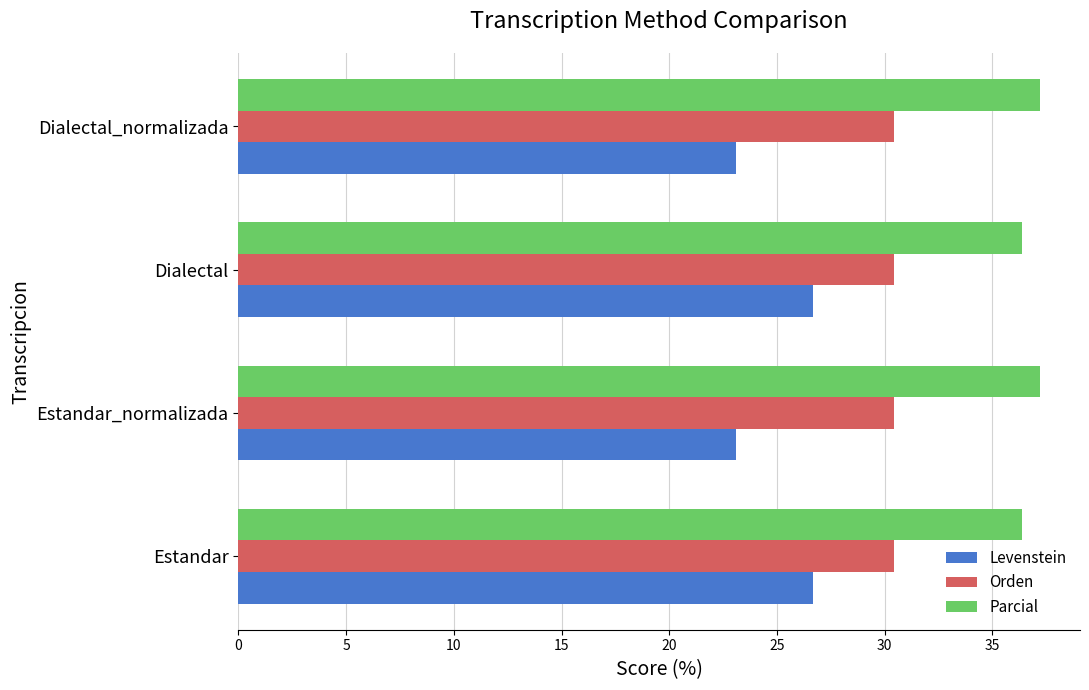

What is the average value of the Levenstein series?

24.9